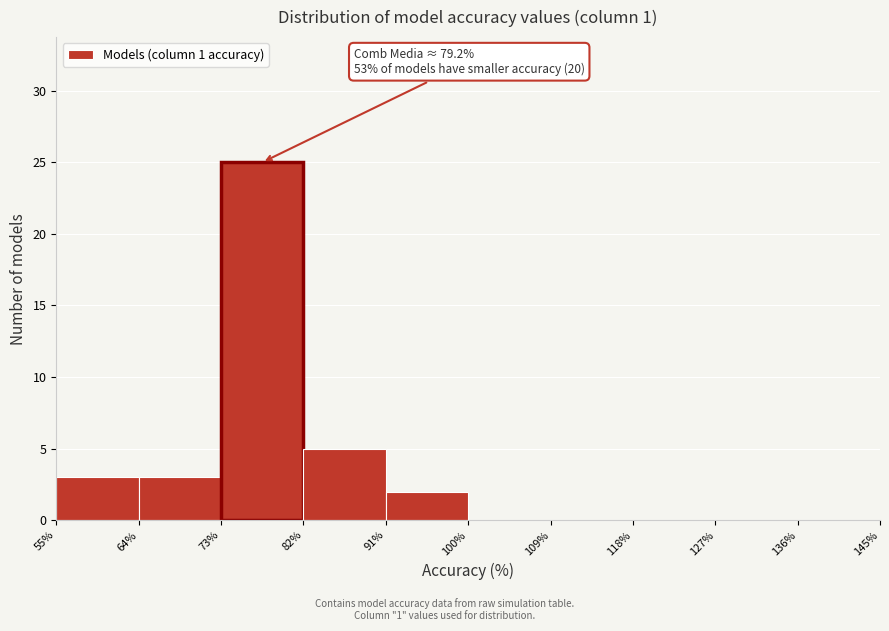

Over which range of the x-axis is the bar tallest?

73% to 82%